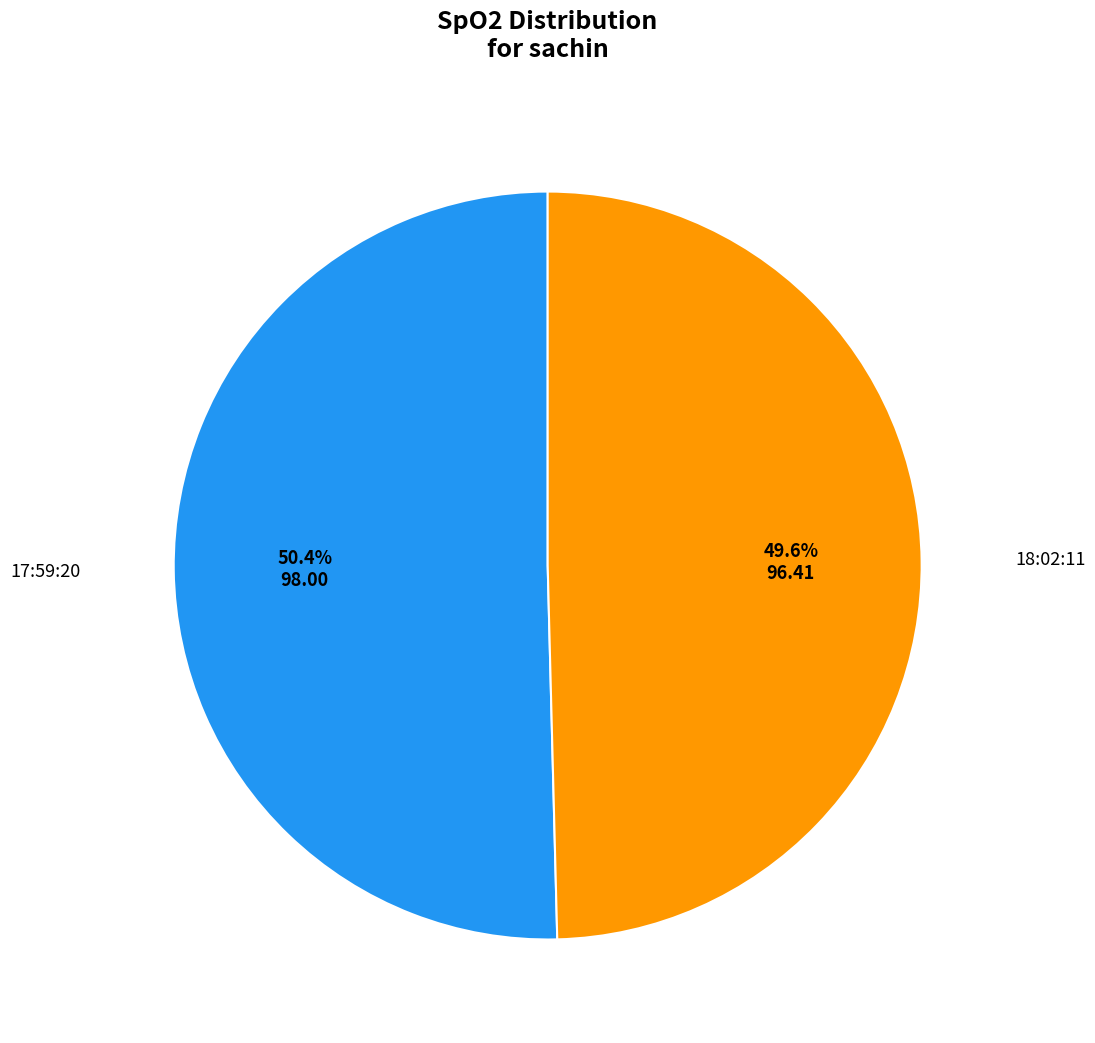

Does any single category account for the majority?

Yes